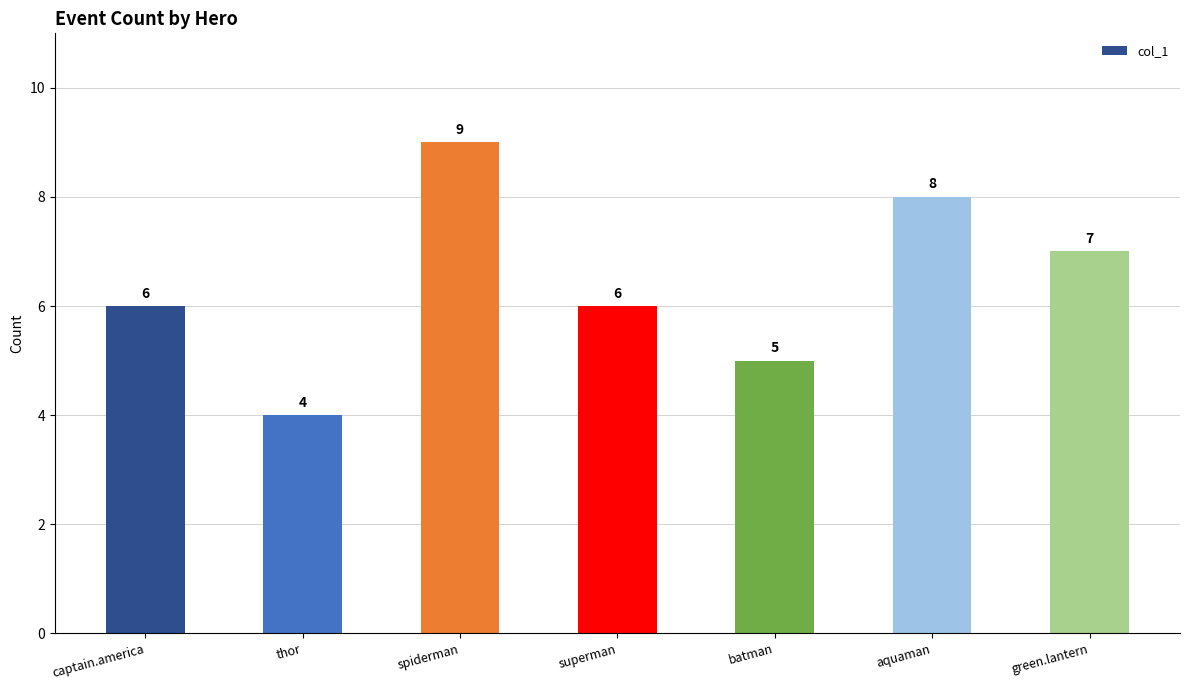

The value at spiderman is 13. True or false?

False